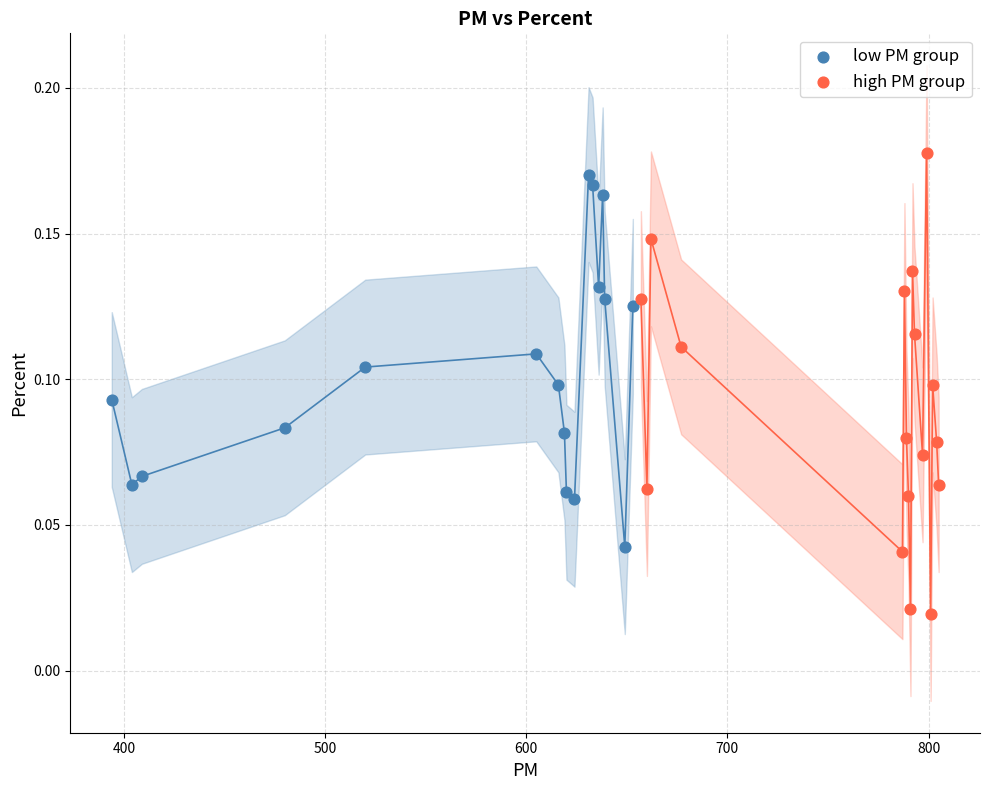

Which series has the largest Y range (max minus min)?

high PM group